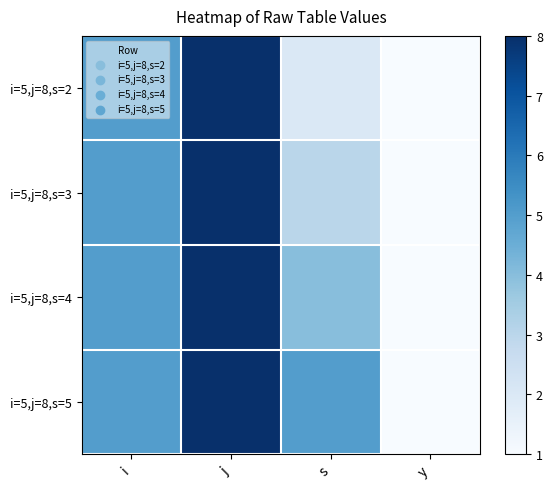

Which series has the largest range (max minus min)?

i=5,j=8,s=2